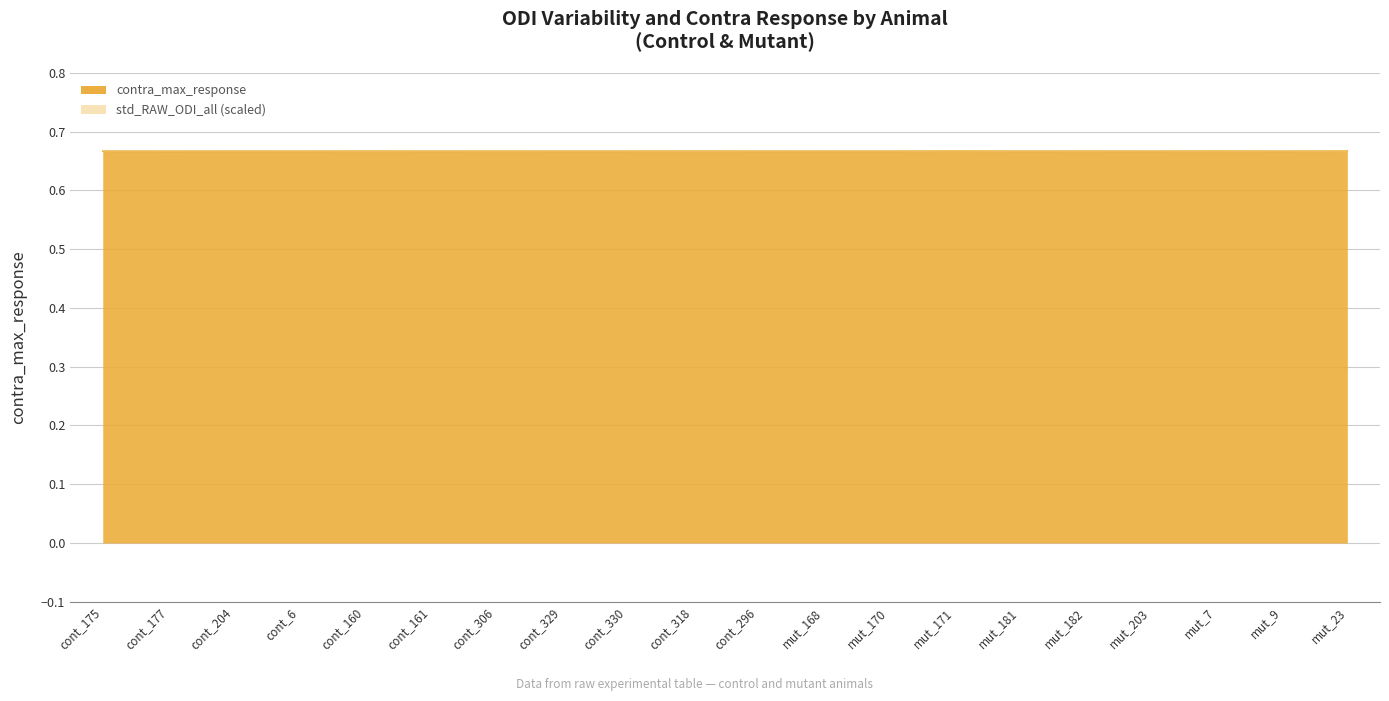

Where is the first local maximum?

cont_204